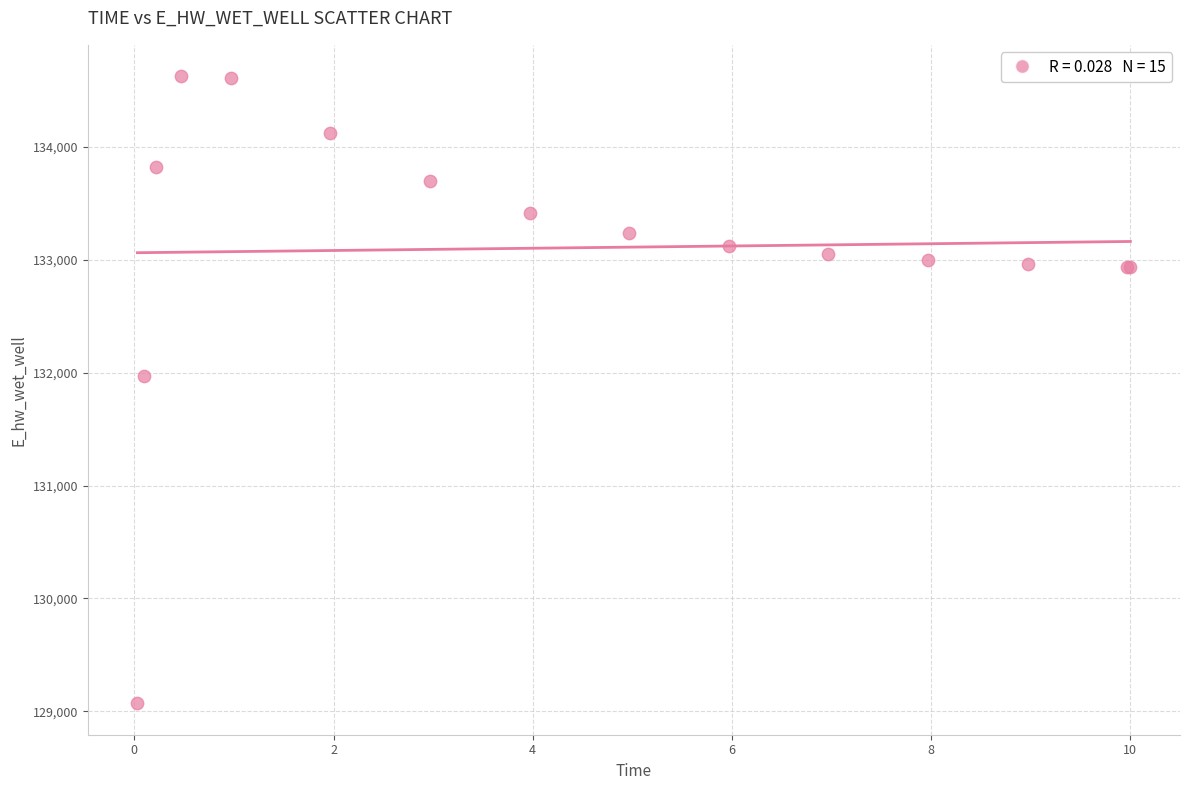

What Y value in the scatter plot is closest to 131849?

131969.9